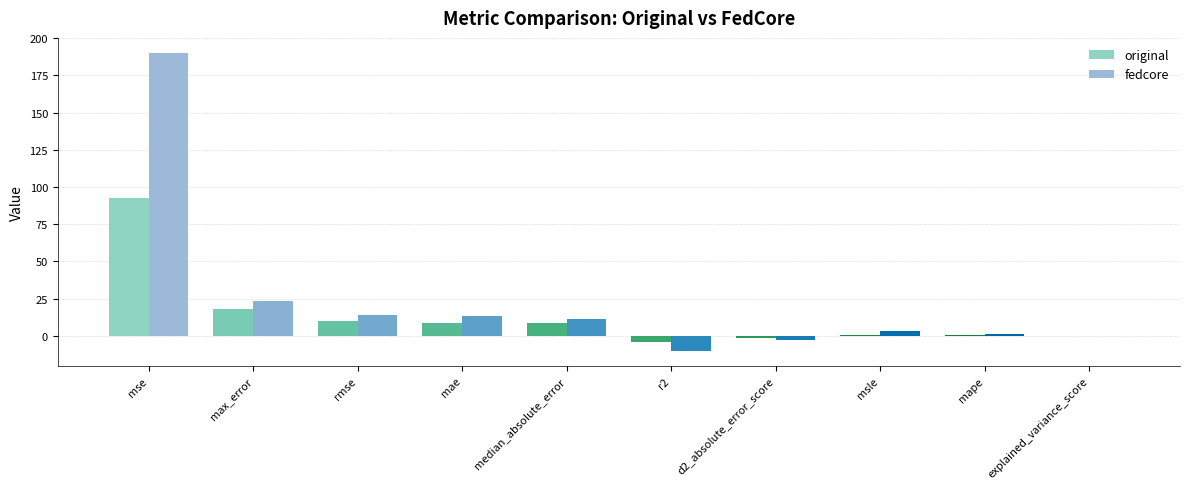

What is the label of the 7th bar from the right?

mae